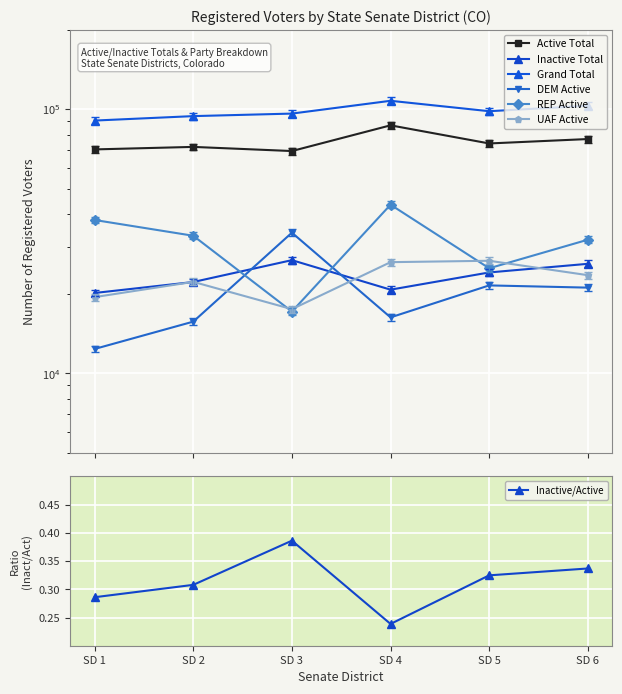

Count the number of categories in the chart.

6